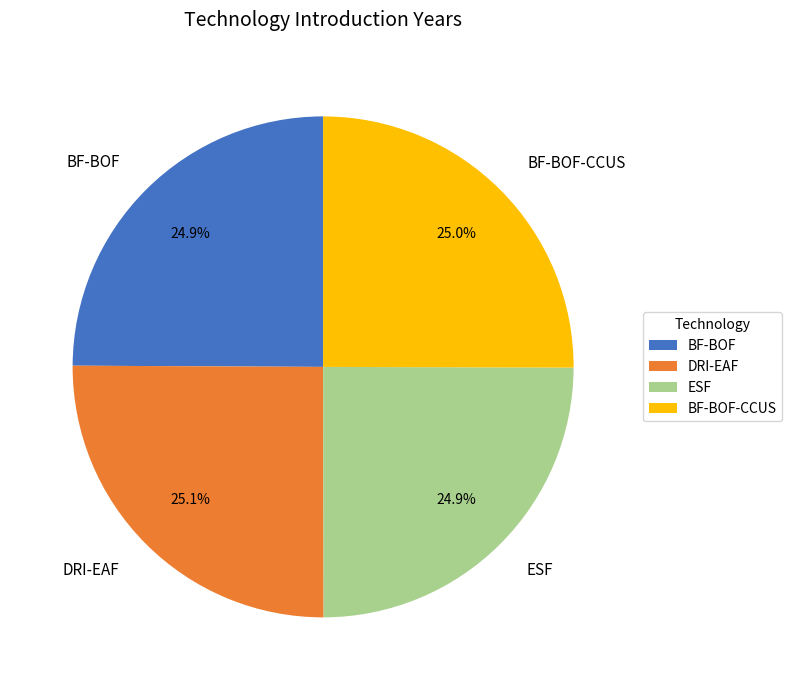

How much of the chart is everything except ESF?

75.1%